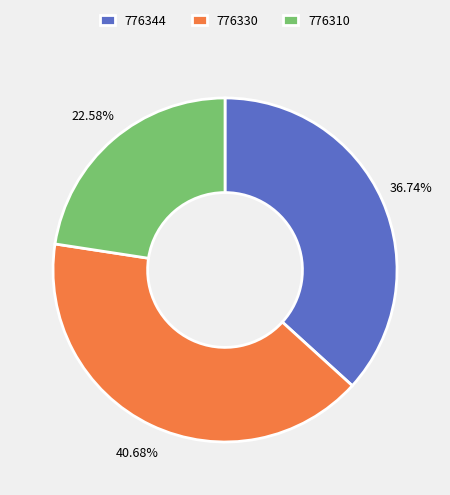

Combined, what portion of the pie is 776310 and 776330?

63.3%